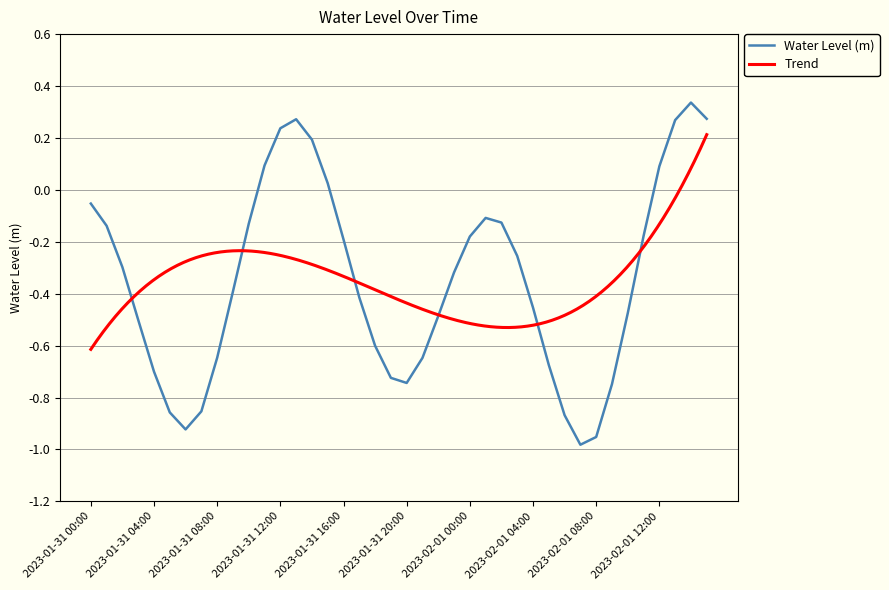

Is this an area chart (filled region under the line)?

No